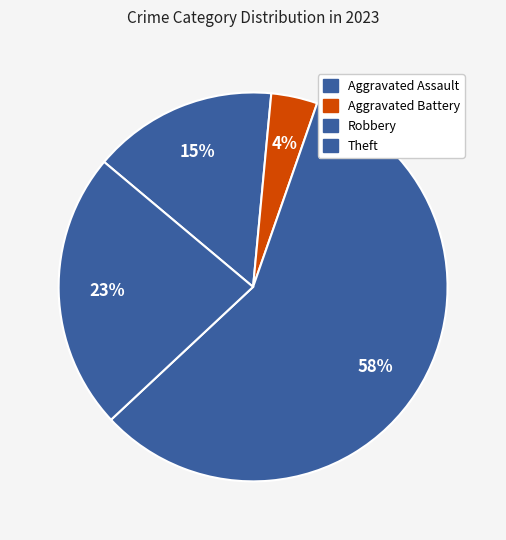

Rank the categories by value from lowest to highest.

Aggravated Battery, Aggravated Assault, Theft, Robbery